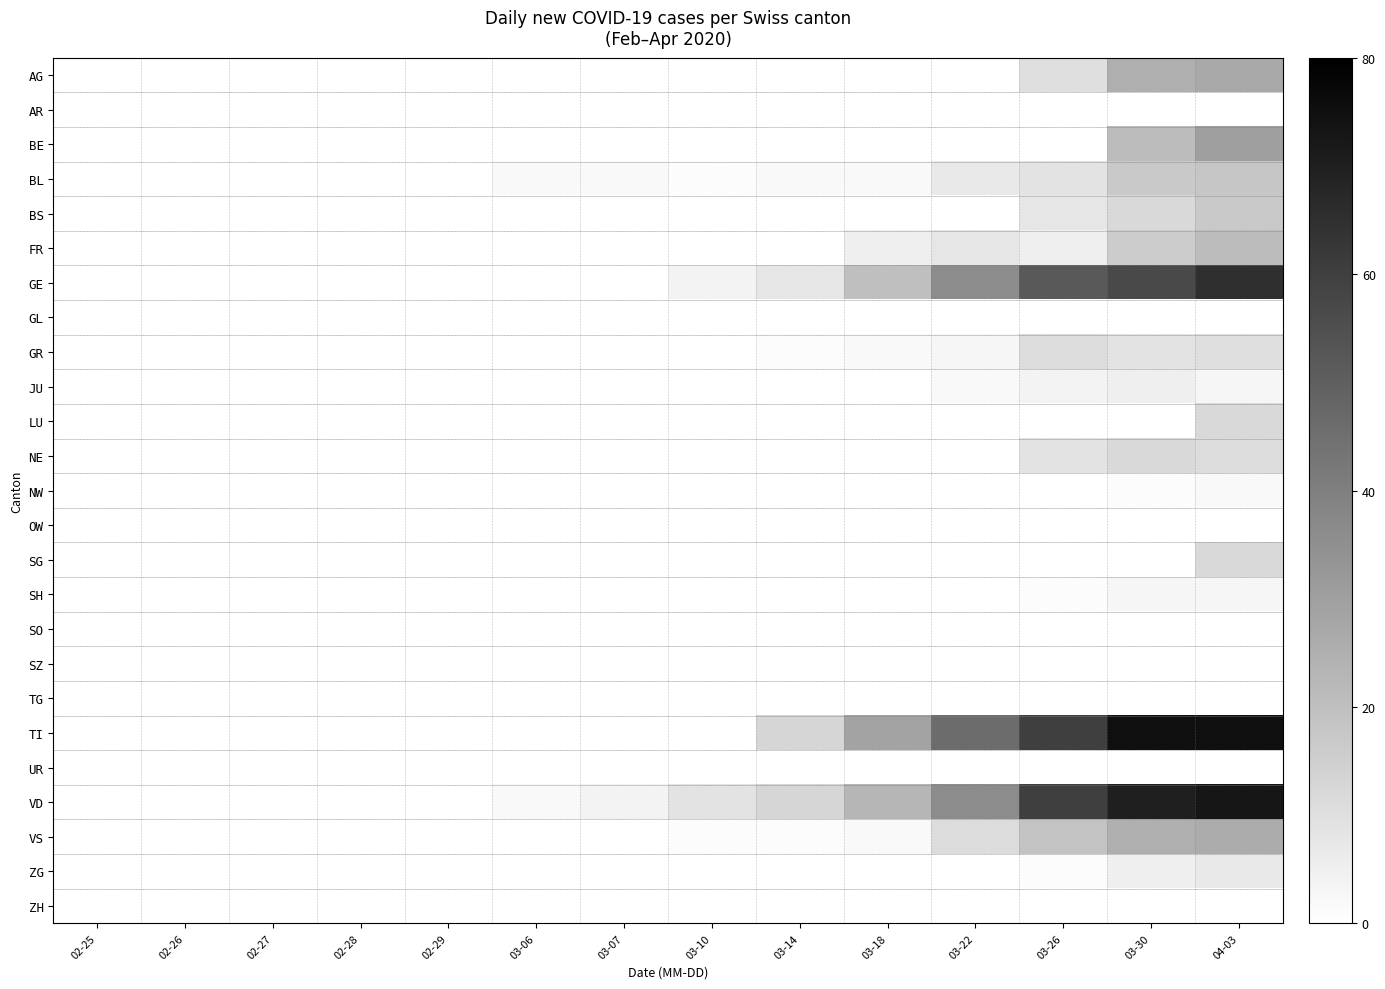

What is the difference between the highest and lowest values at 03-14?

13